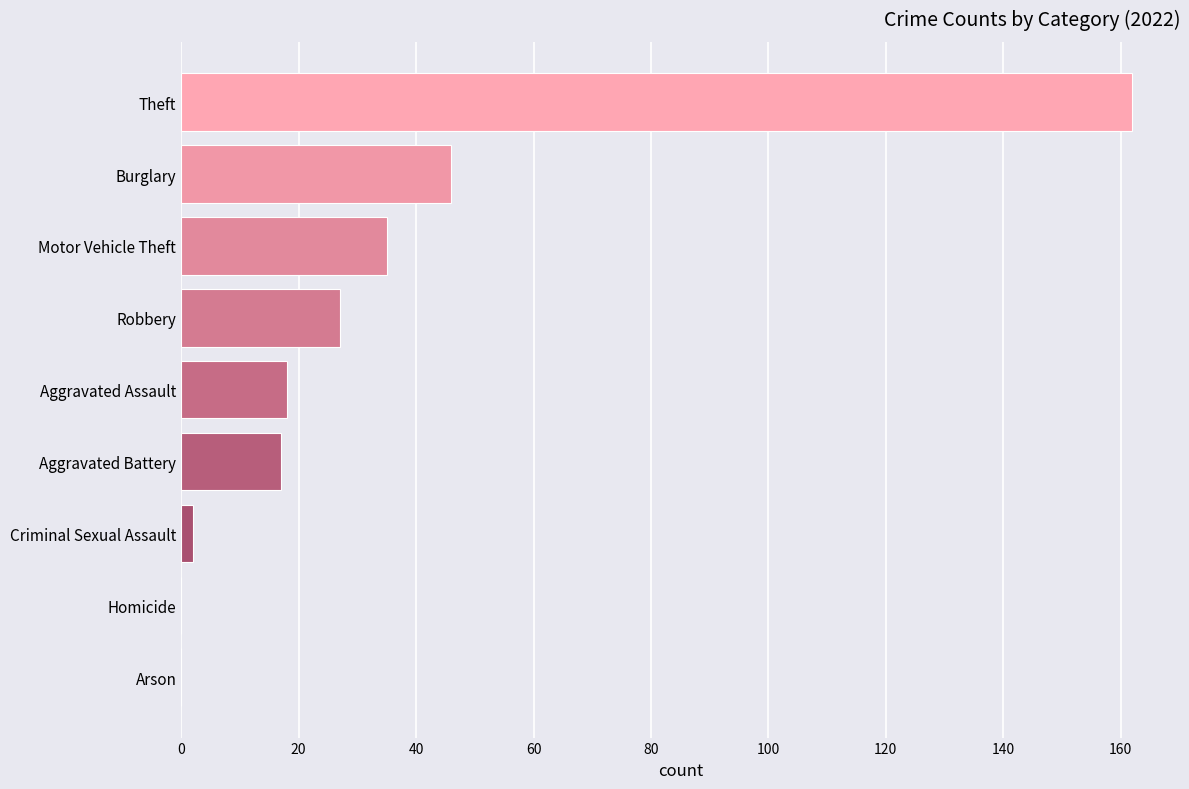

Approximately how many times larger is the value at Theft compared to Aggravated Battery?

9.5